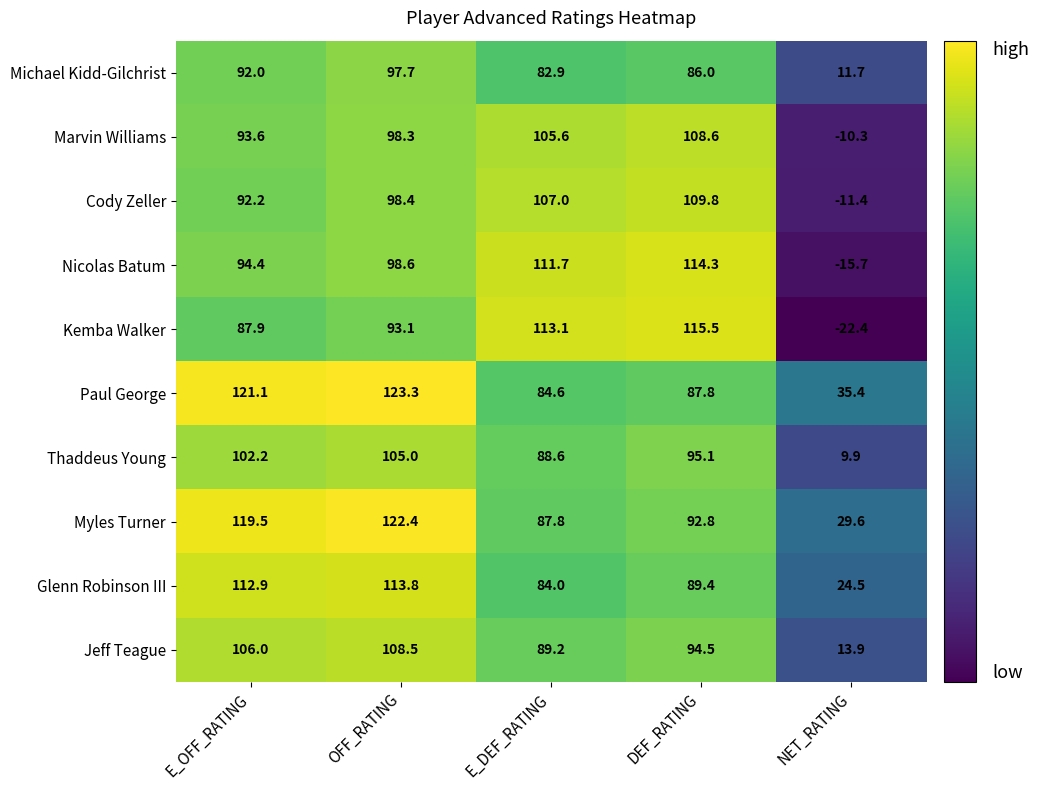

Which series has the largest total across all categories?

Paul George